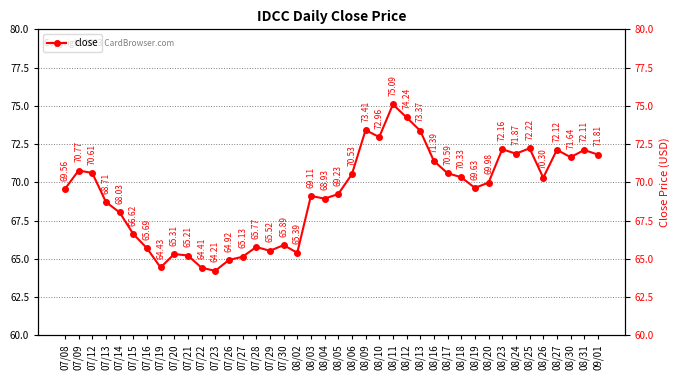

What is the label of the 1st point from the left?

07/08